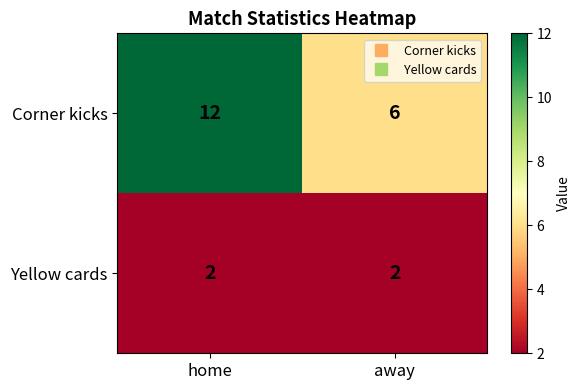

Reading left to right, list all the values displayed in this chart.

Corner kicks: 12	6
Yellow cards: 2	2